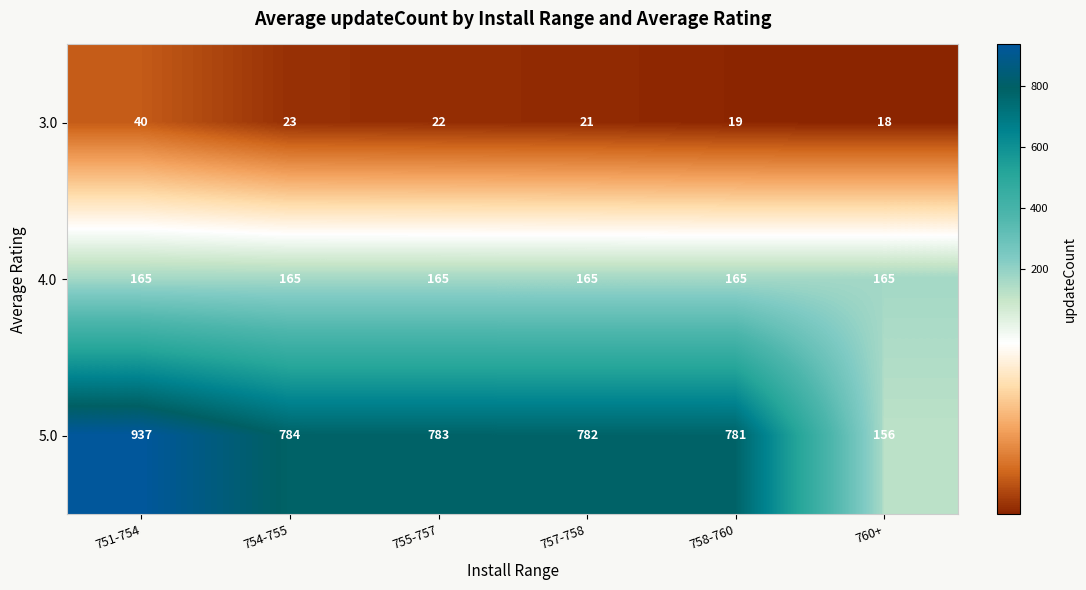

Which series changed the most between 751-754 and 755-757?

5.0